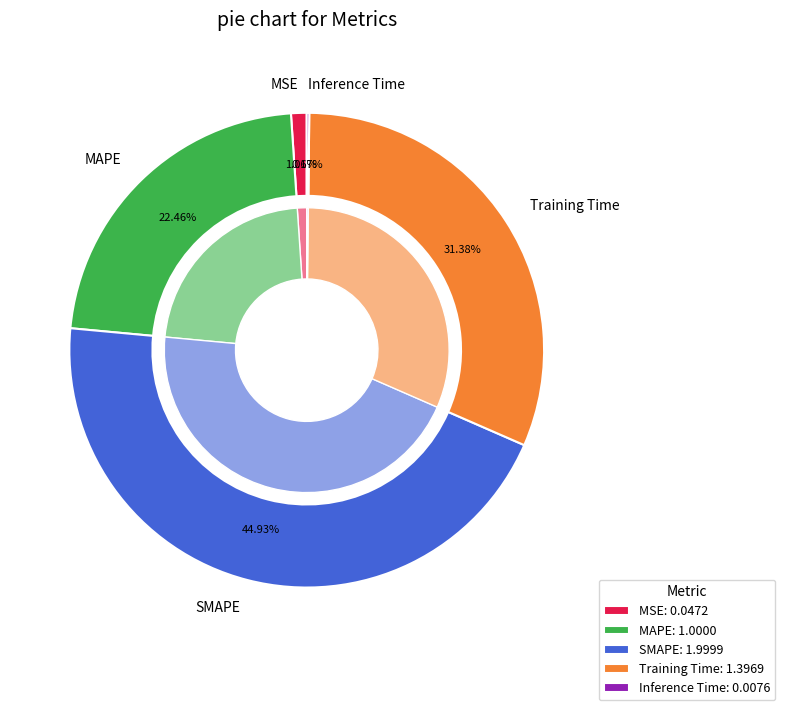

Count the number of slices in the pie.

5